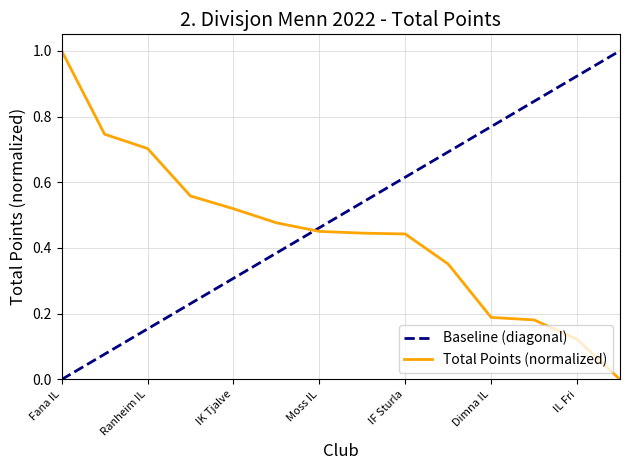

How many values are between 0 and 1?

14